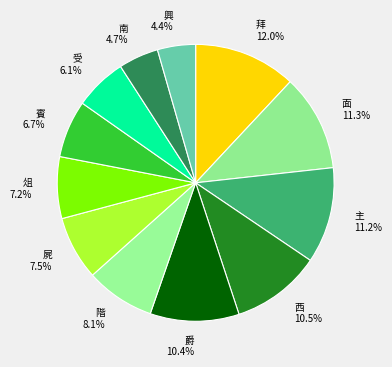

What percentage do 屍 and 俎 together represent?

14.7%